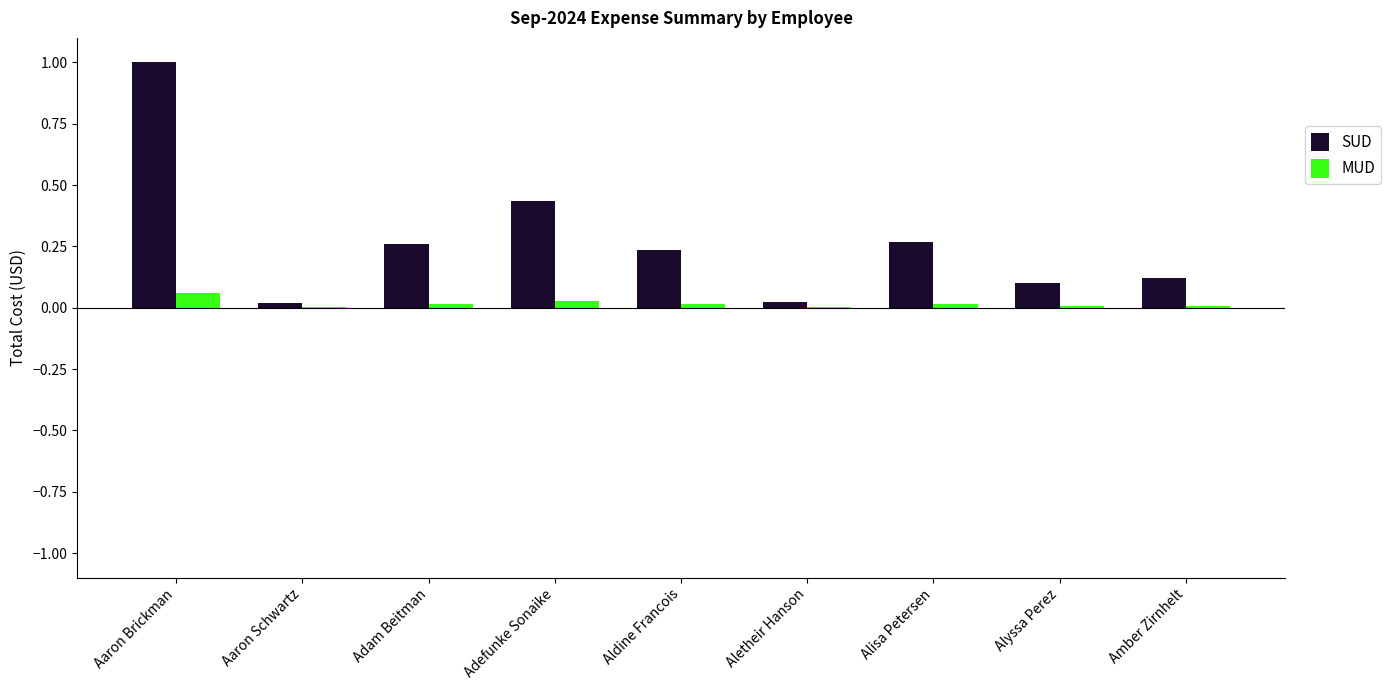

Which series has the largest total across all categories?

SUD